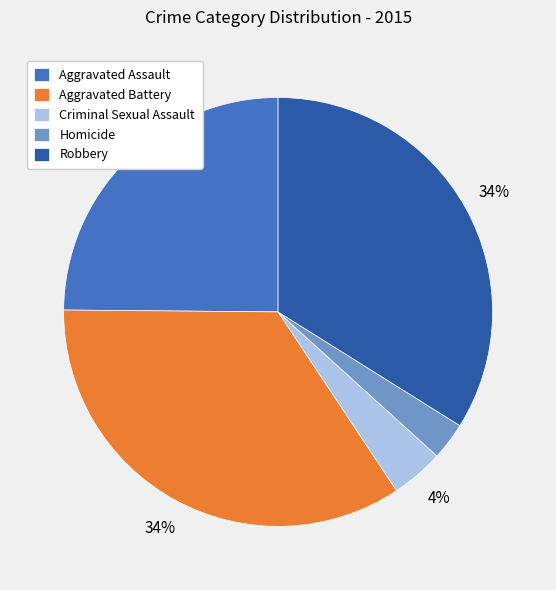

The Robbery slice represents 34% of the pie. True or false?

True